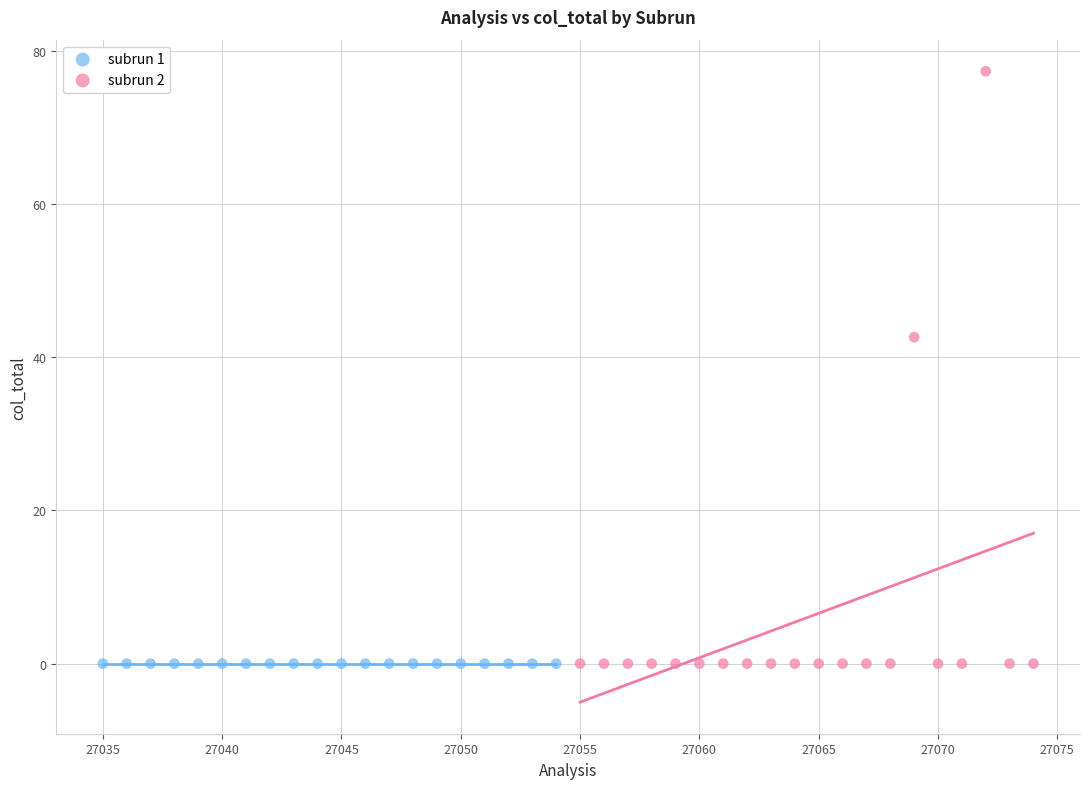

What are all the series names shown in the legend?

subrun 1, subrun 2